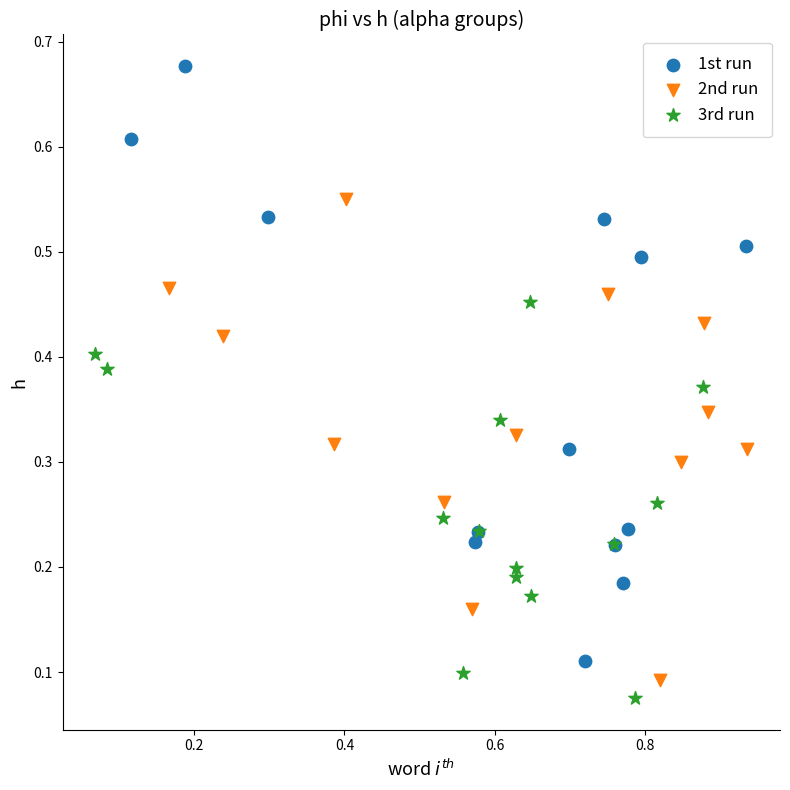

Which series reaches the maximum Y coordinate?

1st run